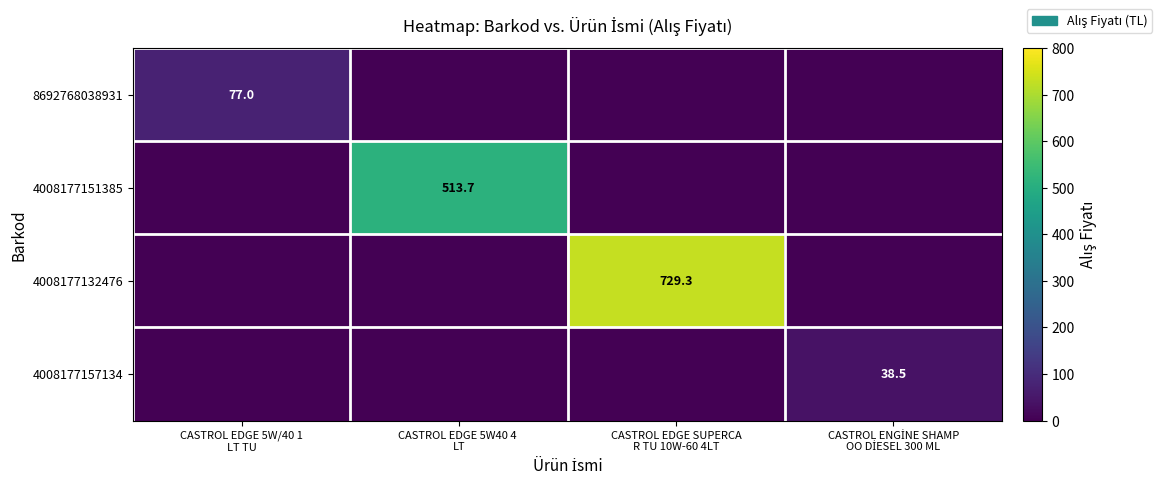

Is it true that 4008177157134 equals 38.5 at CASTROL ENGİNE SHAMP OO DİESEL 300 ML?

True